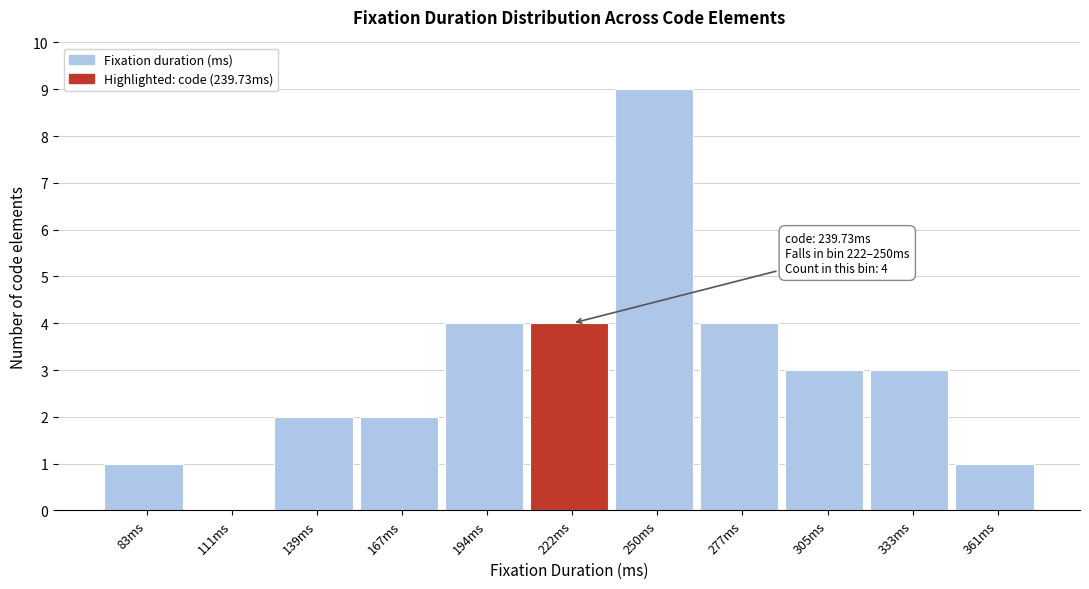

Reading left to right, transcribe all the data shown in this chart.

83ms=1	111ms=0	139ms=2	167ms=2	194ms=4	222ms=4	250ms=9	277ms=4	305ms=3	333ms=3	361ms=1